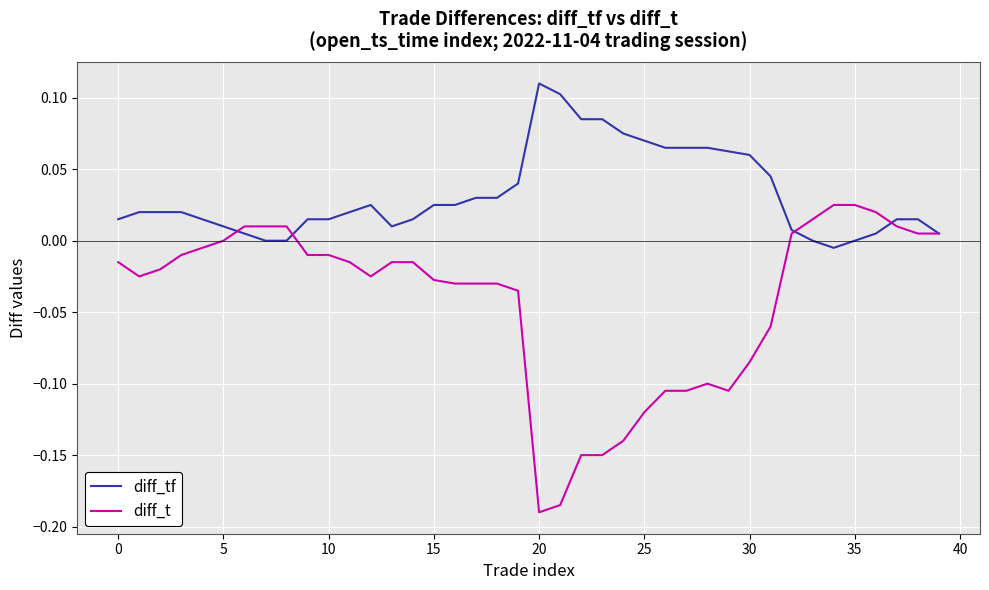

Which series has the largest total across all categories?

diff_tf